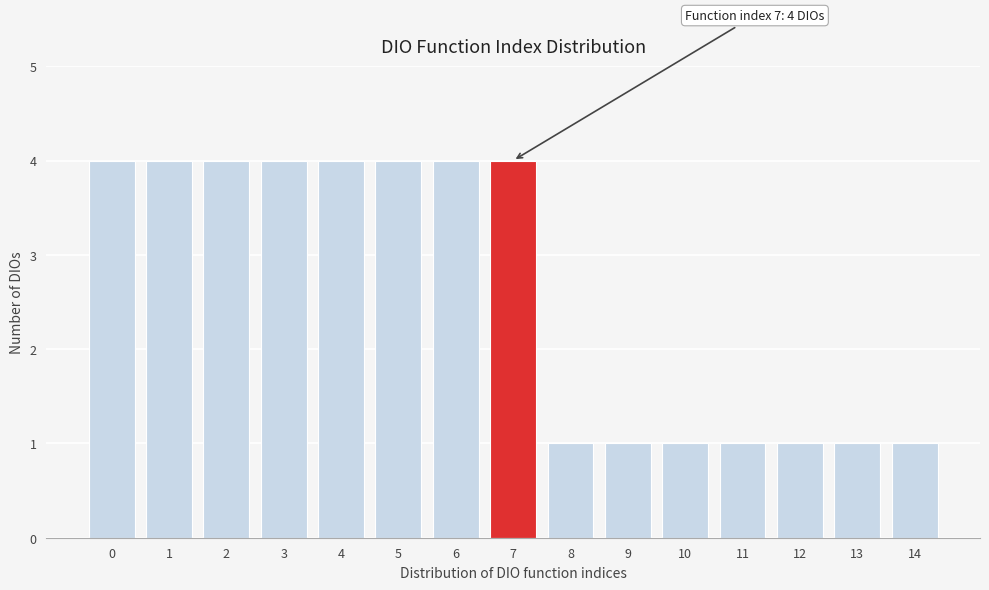

Reading right to left, extract all data points from this chart.

1	1	1	1	1	1	1	4	4	4	4	4	4	4	4